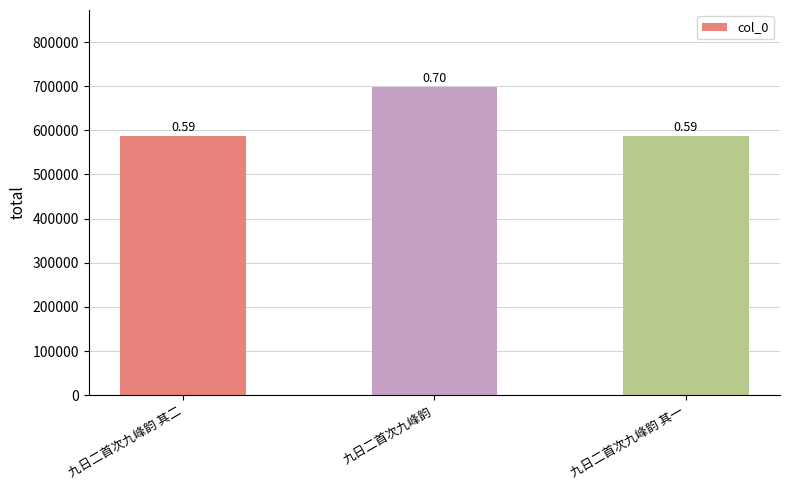

What is the change in value from 九日二首次九峰韵 其二 to 九日二首次九峰韵?

+111169